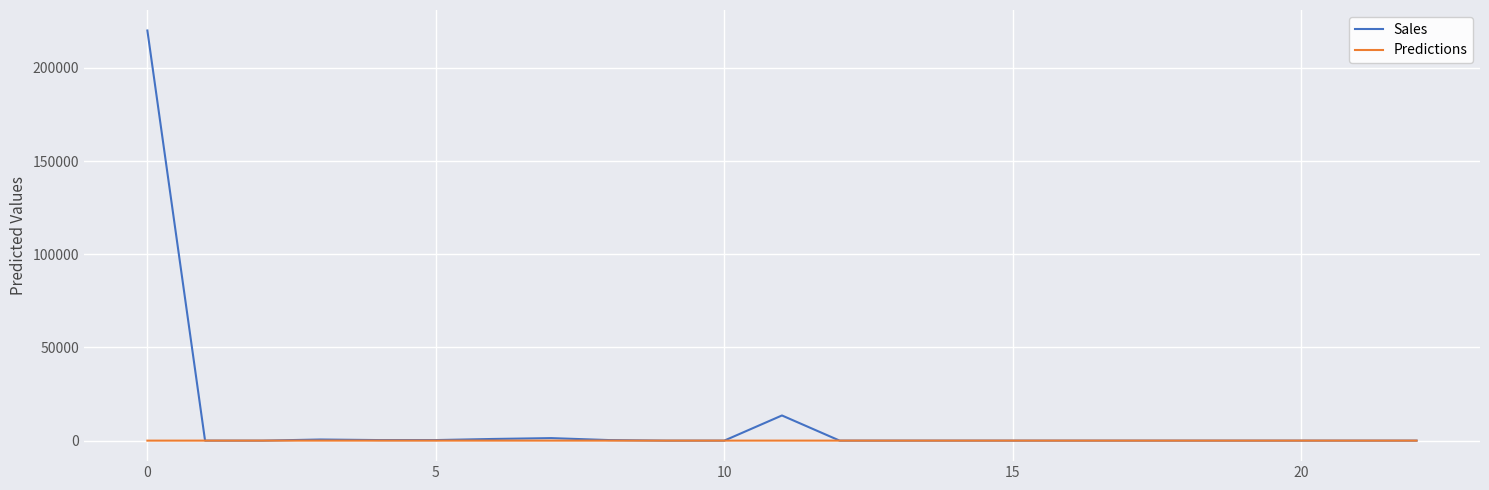

List the series in order of their peak value, highest first.

Sales, Predictions